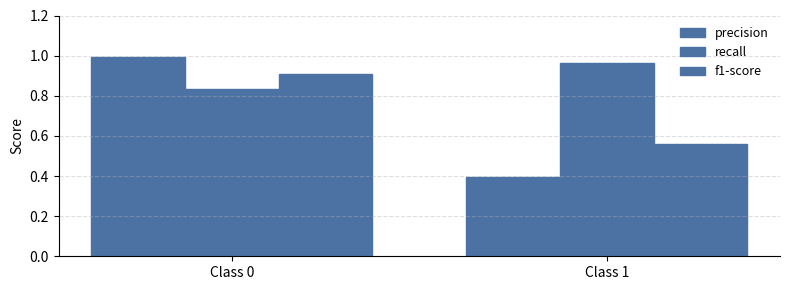

What is the highest value of the recall series?

1.0